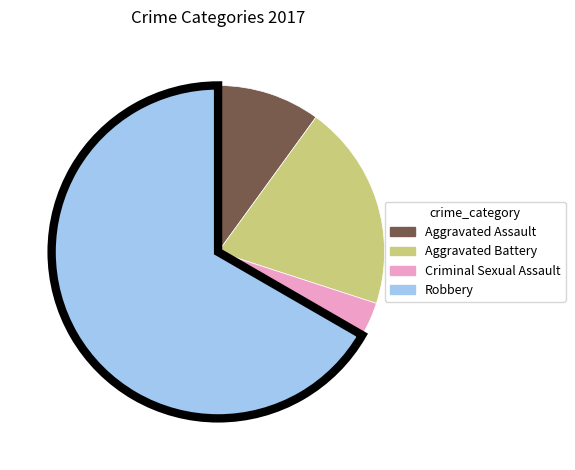

What is the smallest slice in the pie chart?

Criminal Sexual Assault